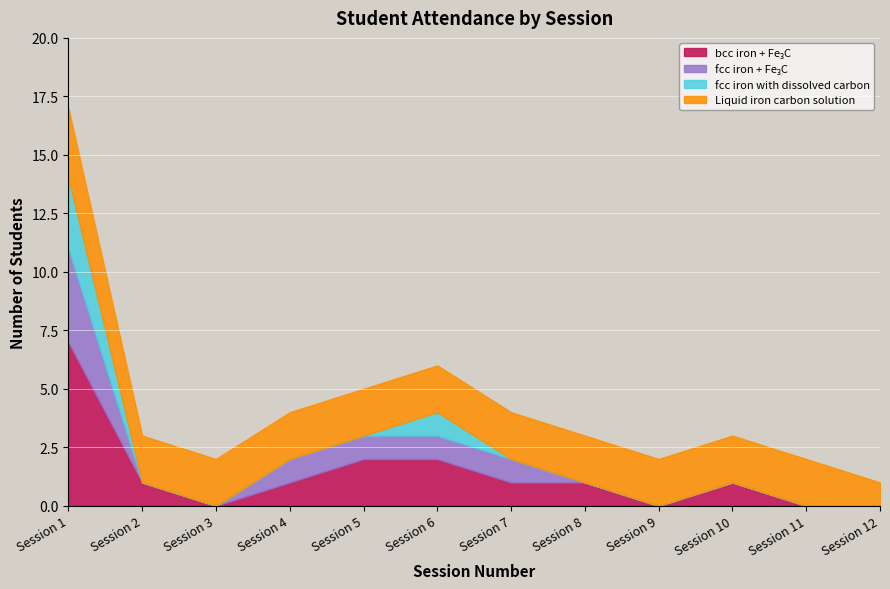

At which category is the sum across all series the highest?

Session 1